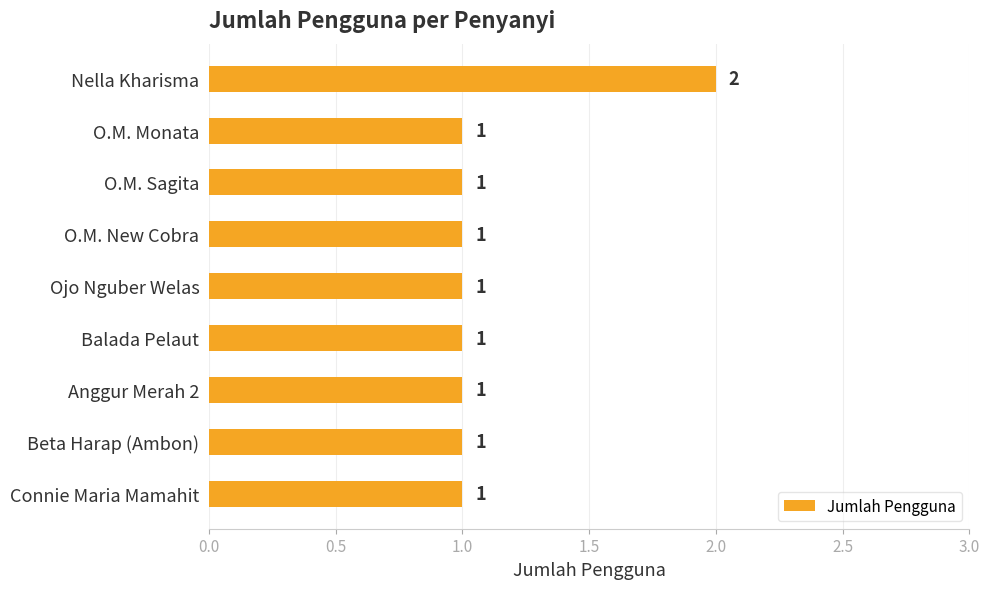

What is the ratio of the value at Ojo Nguber Welas to the value at O.M. Monata?

1.0